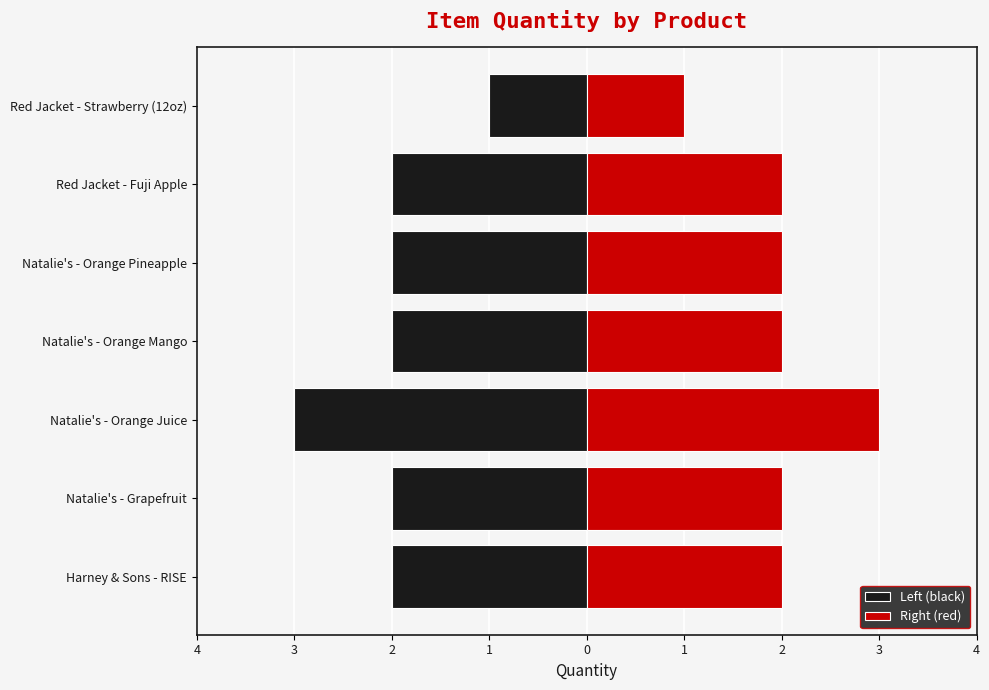

What are all the series names shown in the legend?

Left (black), Right (red)